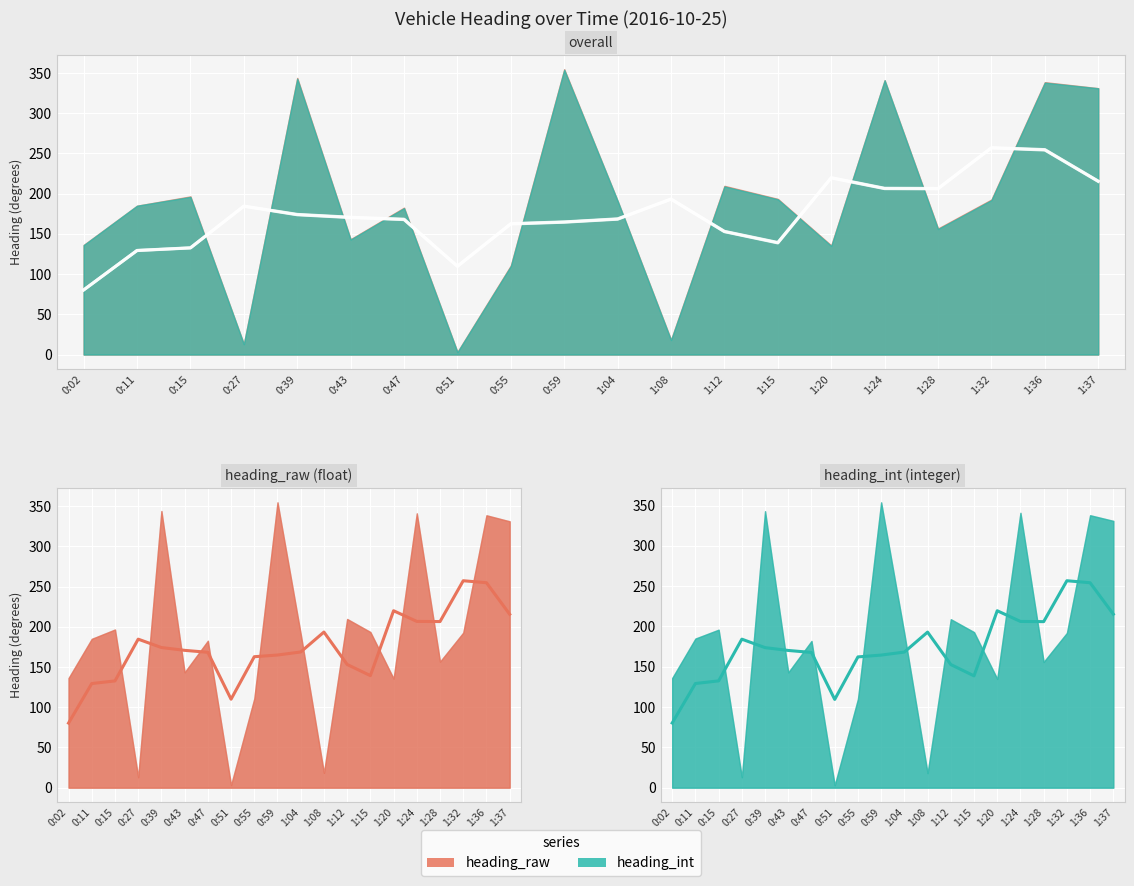

What is the difference between the heading_raw values at 0:43 and 0:51?

140.2